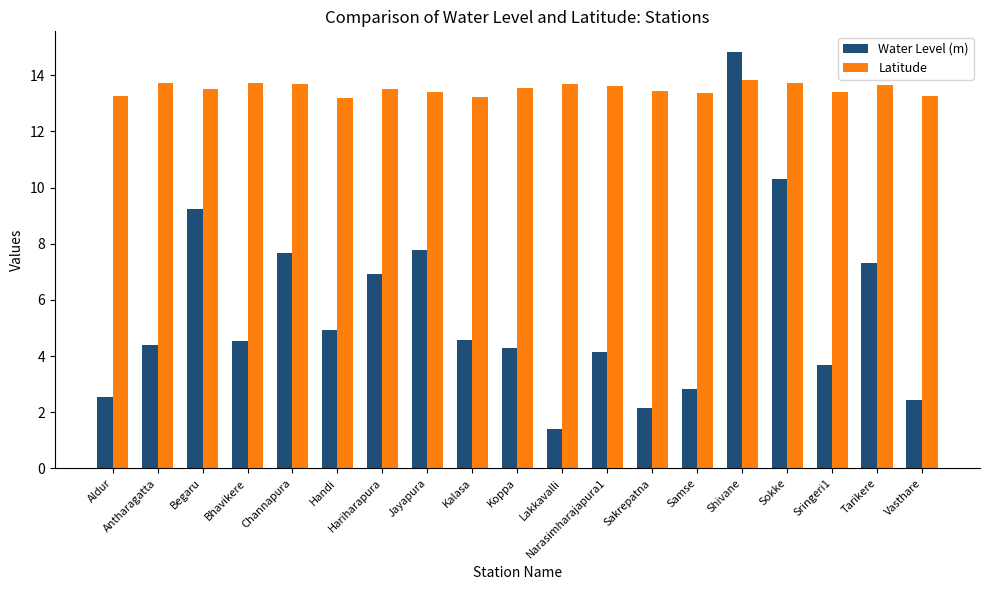

At which category is the sum across all series the highest?

Shivane